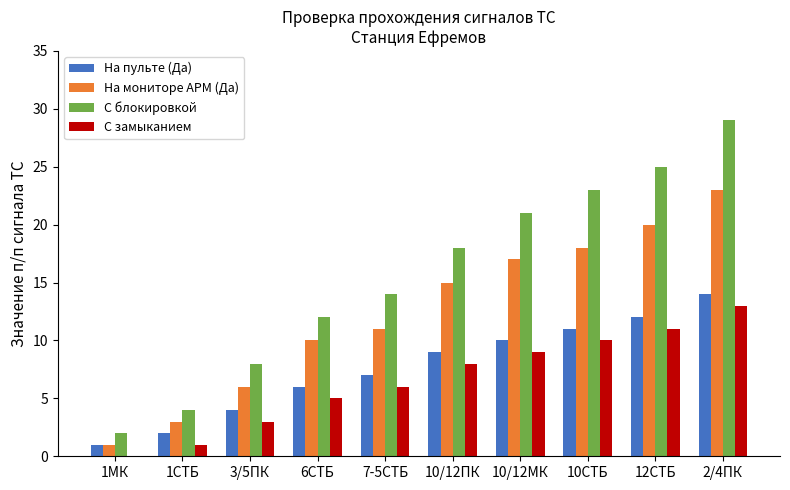

What value does the На пульте (Да) series have at 3/5ПК?

4